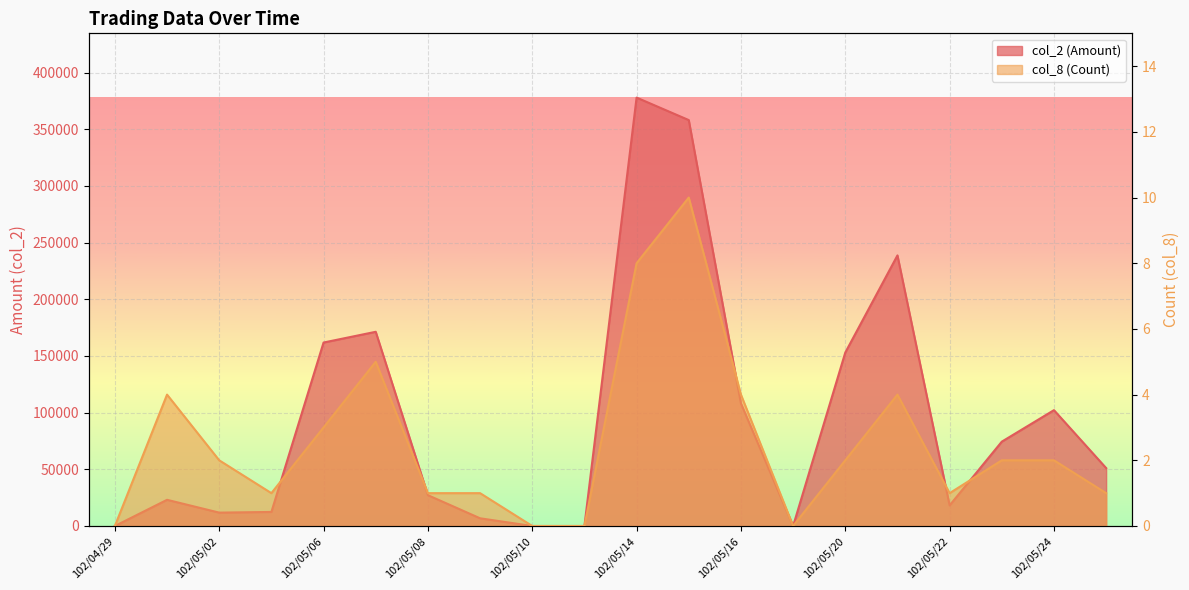

True or false: col_8 (Count) and col_2 (Amount) intersect in this chart.

False